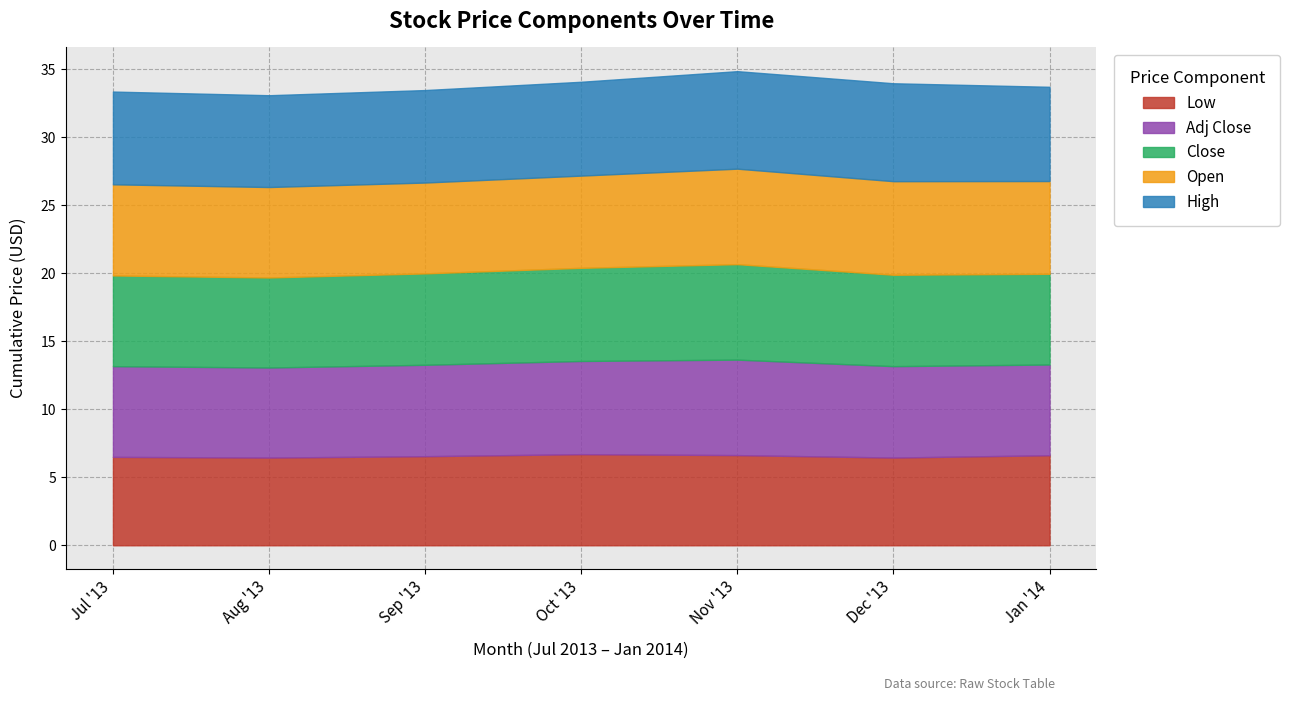

What value does the High series have at 2013-09?

6.8